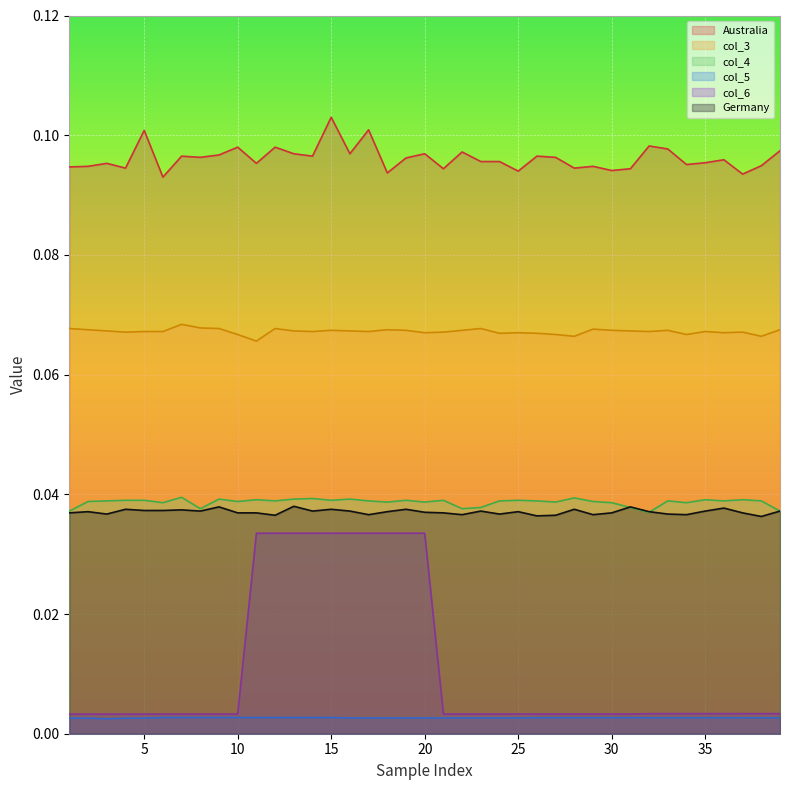

Rank the categories by col_6 value from lowest to highest.

1, 2, 3, 4, 5, 6, 7, 8, 9, 10, 21, 22, 23, 24, 25, 26, 27, 28, 29, 30, 31, 32, 33, 34, 35, 36, 37, 38, 39, 11, 12, 13, 14, 15, 16, 17, 18, 19, 20